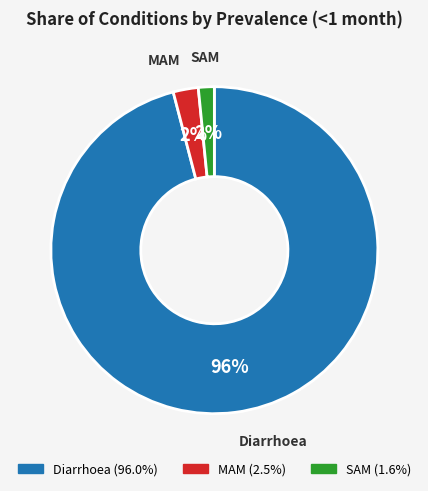

What percentage is the Diarrhoea slice, to the nearest percent?

96%